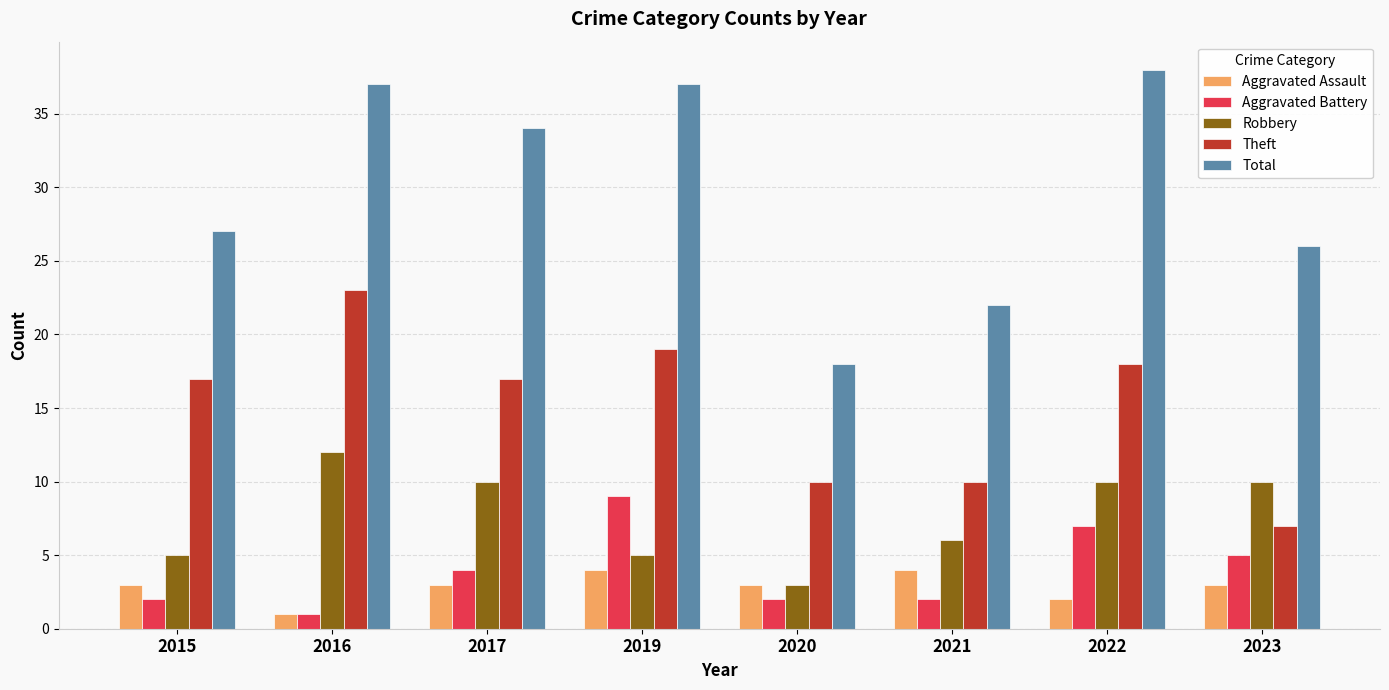

How many groups of bars are there?

8